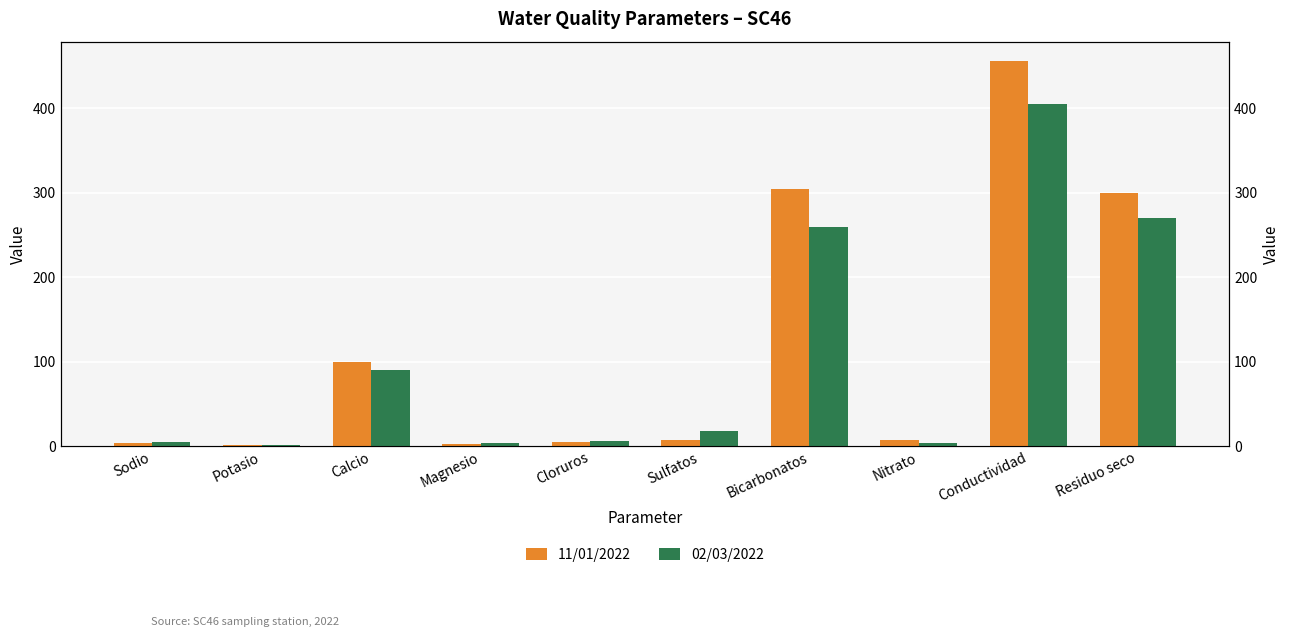

The value of 02/03/2022 at Conductividad is 405.0. True or false?

True